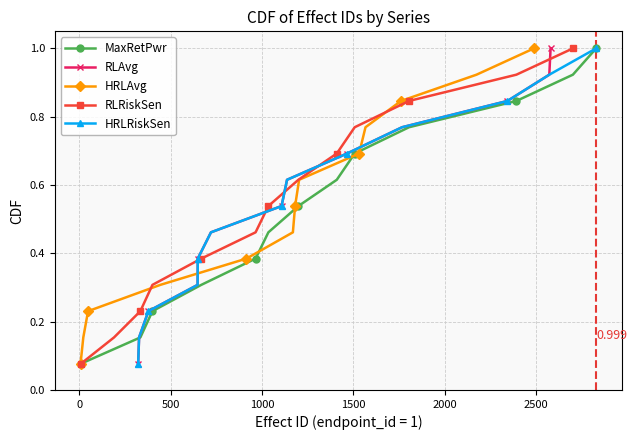

True or false: MaxRetPwr has more than 0 points higher than both neighbors.

False